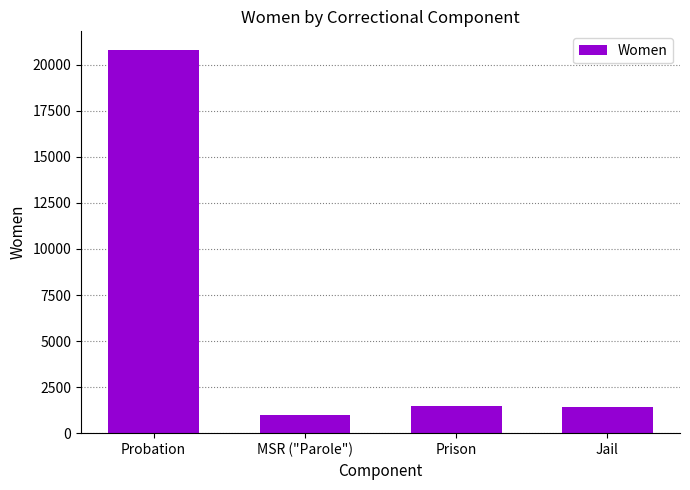

Does the chart contain any negative values?

No